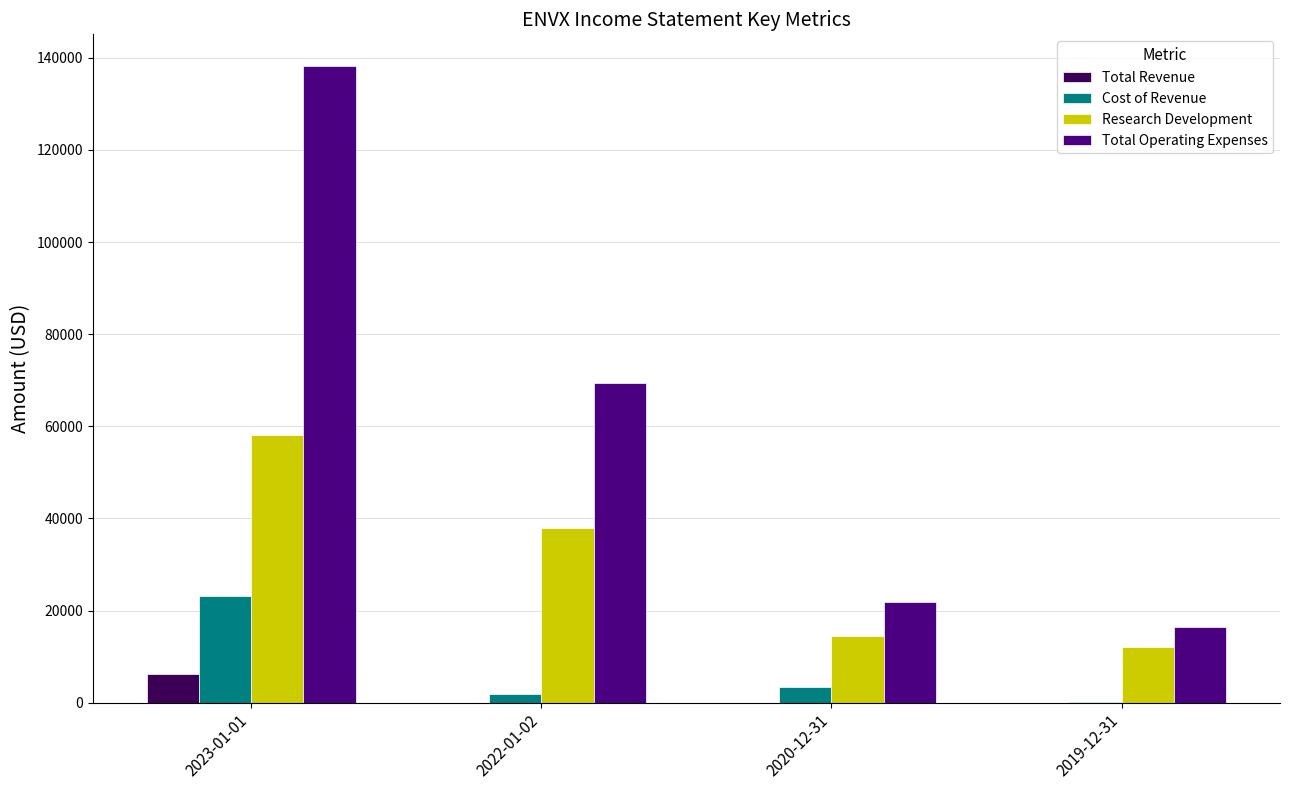

Which series has the largest total across all categories?

Total Operating Expenses